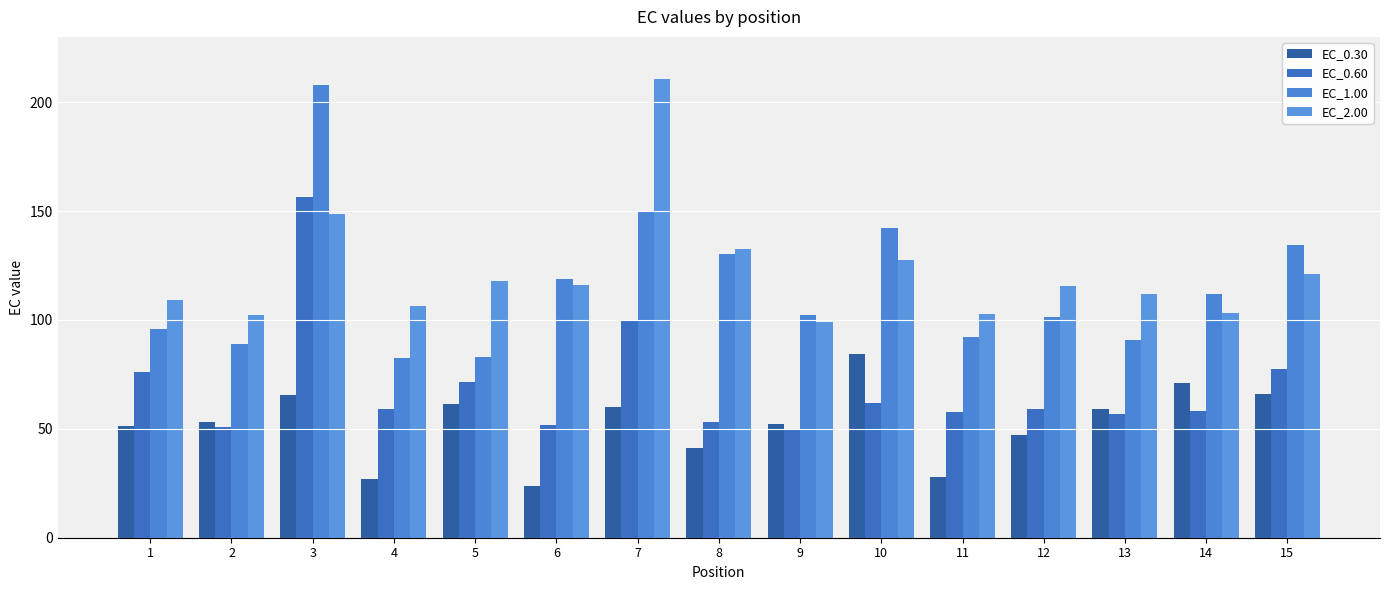

What is the average value of the EC_1.00 series?

115.5